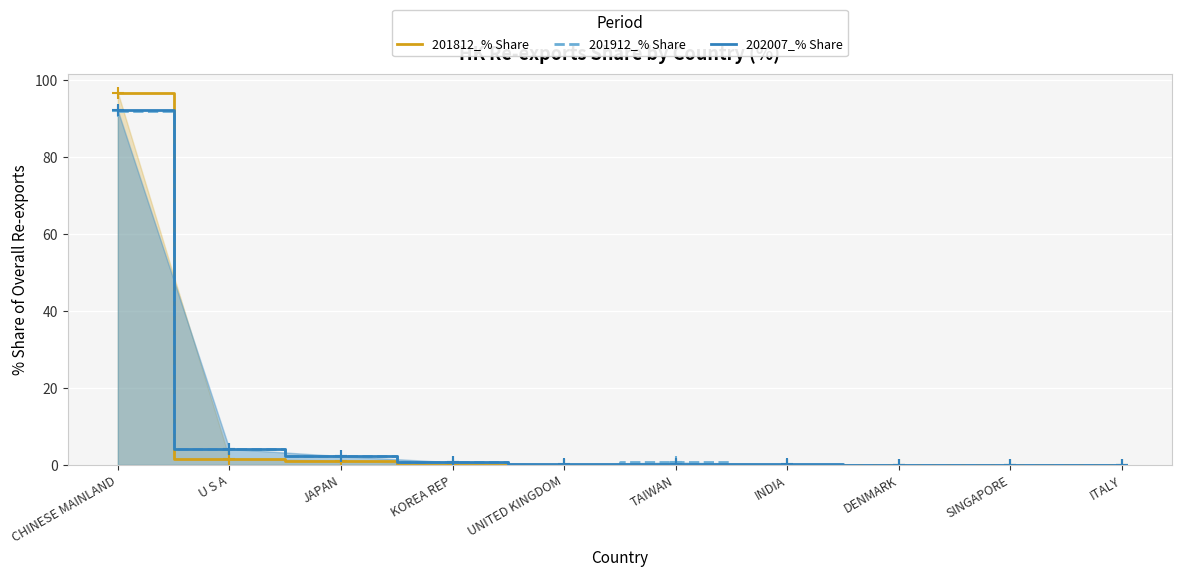

Where is the first local maximum for 201812_% Share?

INDIA